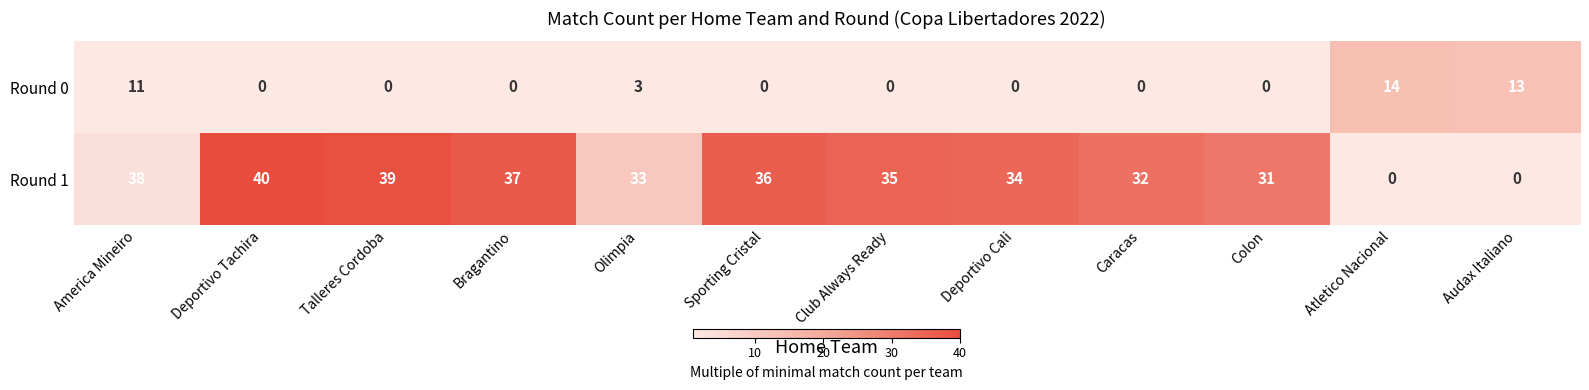

List the series in order of their peak value, lowest first.

Round 0, Round 1